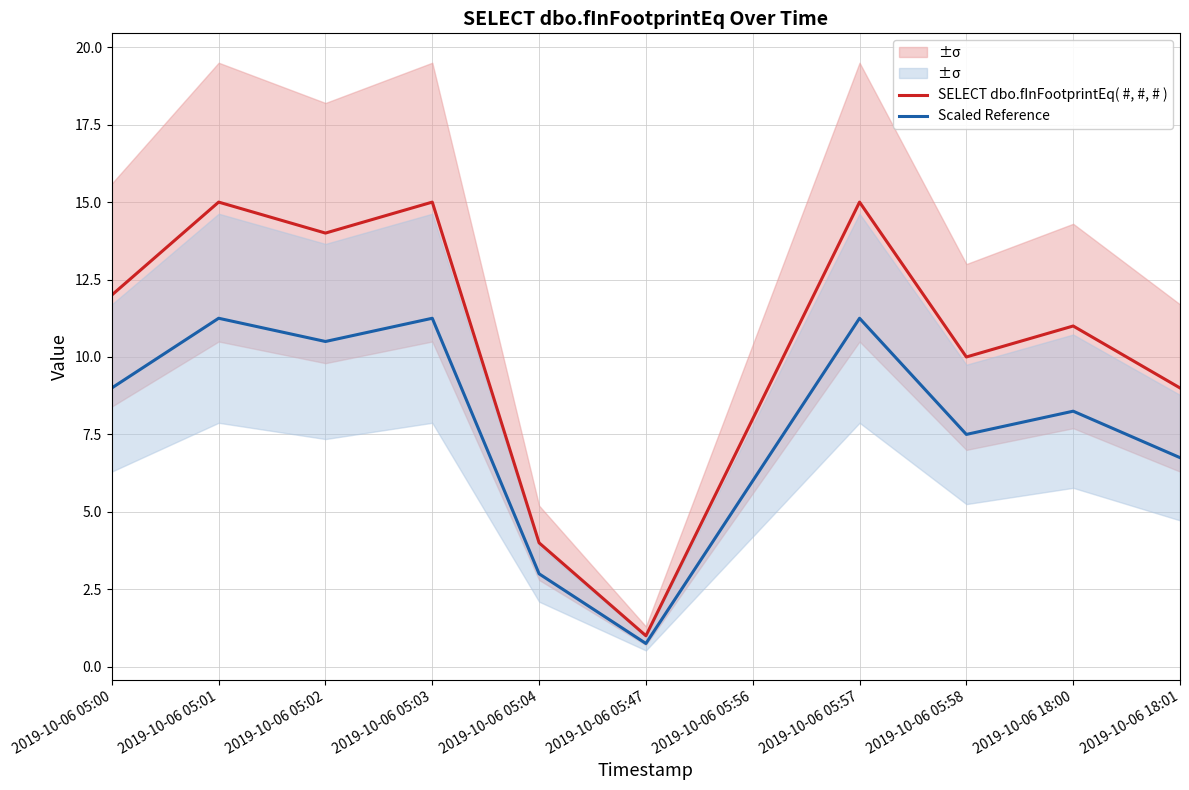

Which series has the widest spread of values?

SELECT dbo.fInFootprintEq( #, #, # )